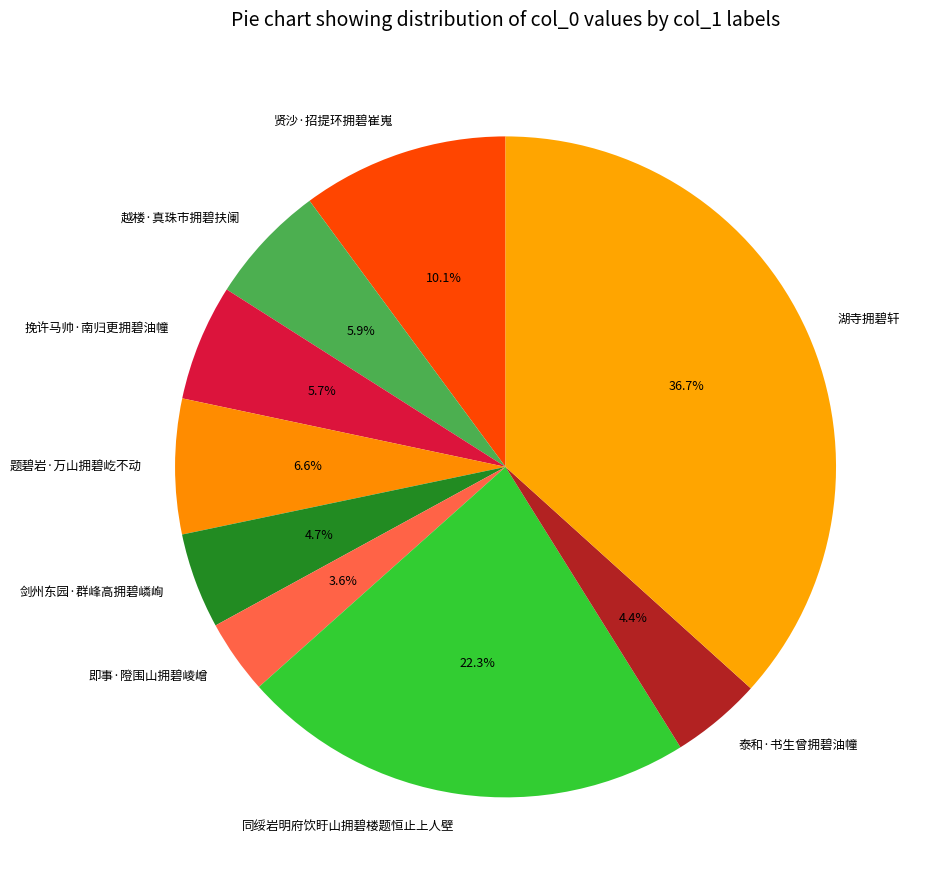

What percentage is the 越楼·真珠市拥碧扶阑 slice, to the nearest percent?

6%